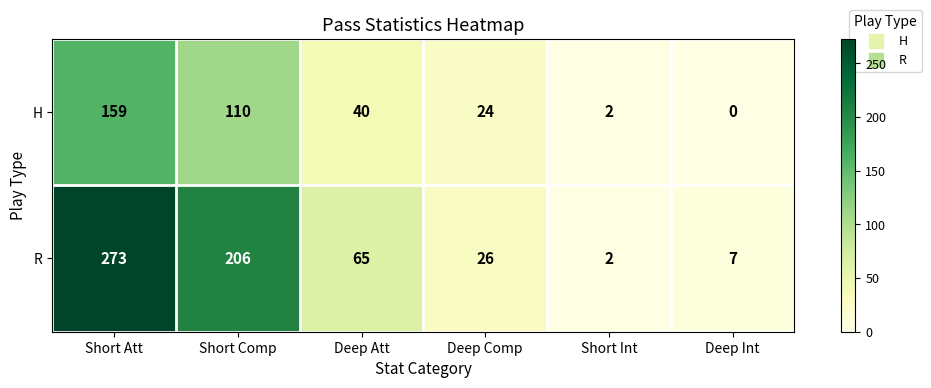

Which series changed the most between Short Comp and Deep Int?

R